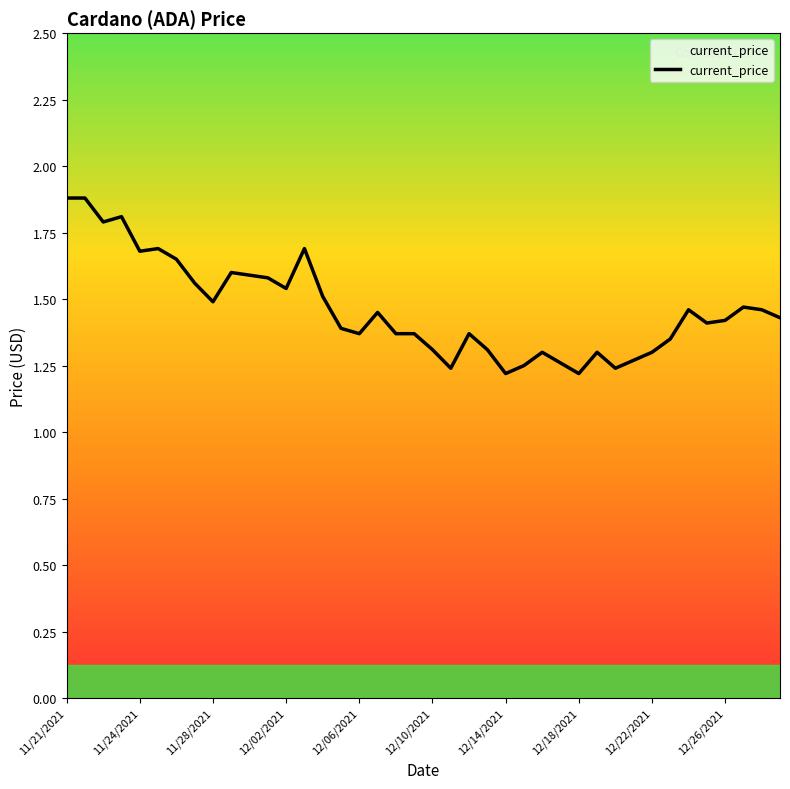

What is the sum of all values?

58.5